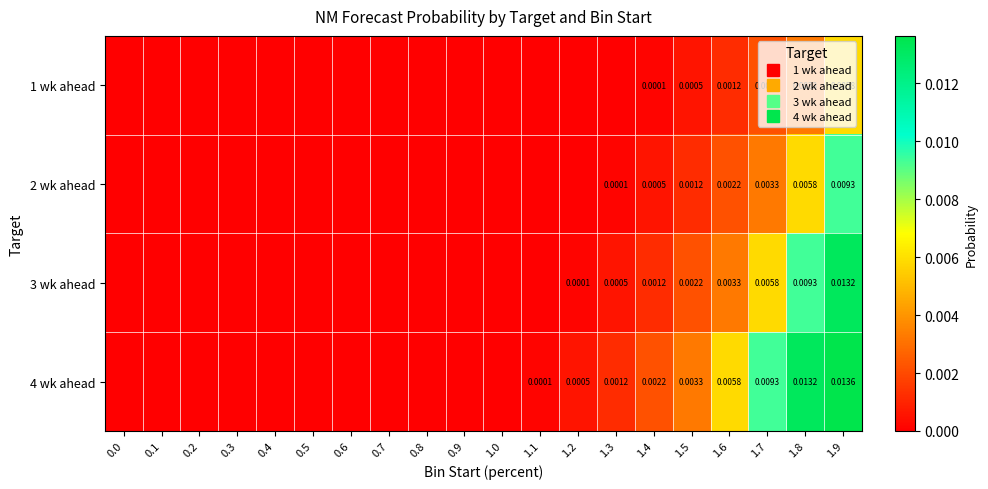

How many data points in 1 wk ahead are above 0?

6